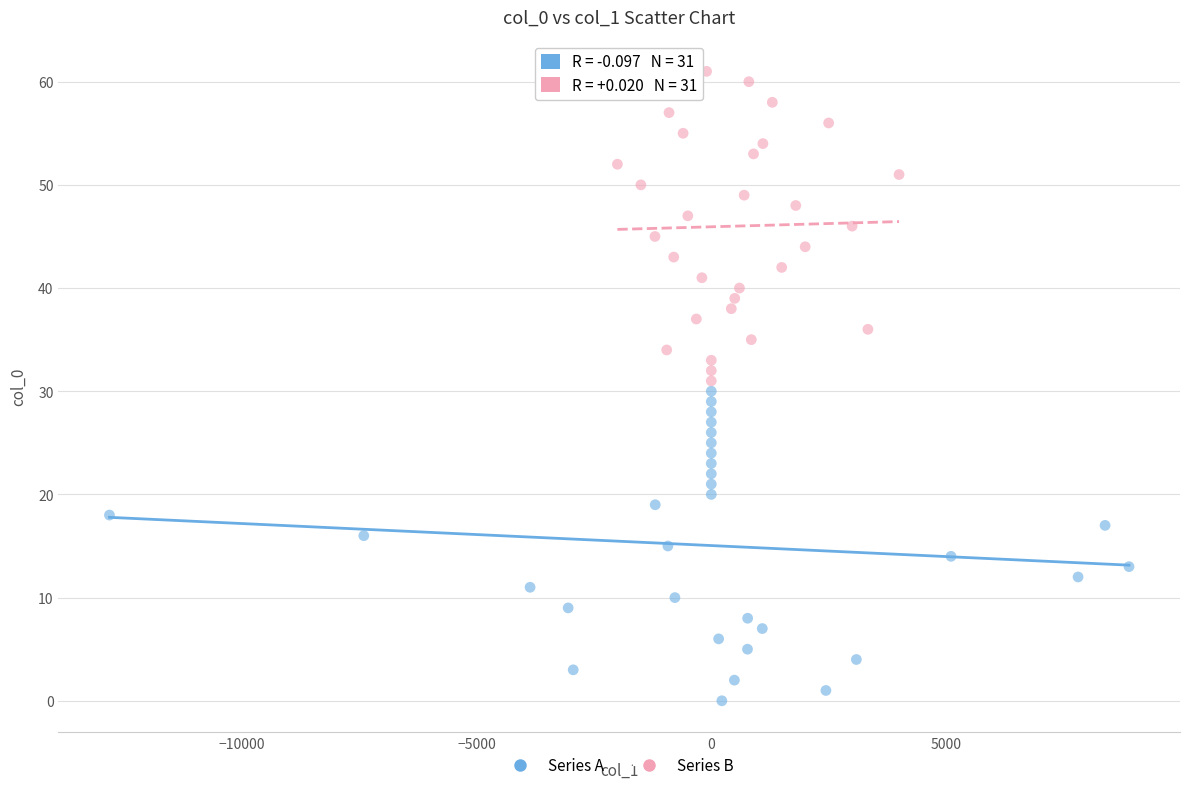

Which series contains the lowest Y value?

Series A